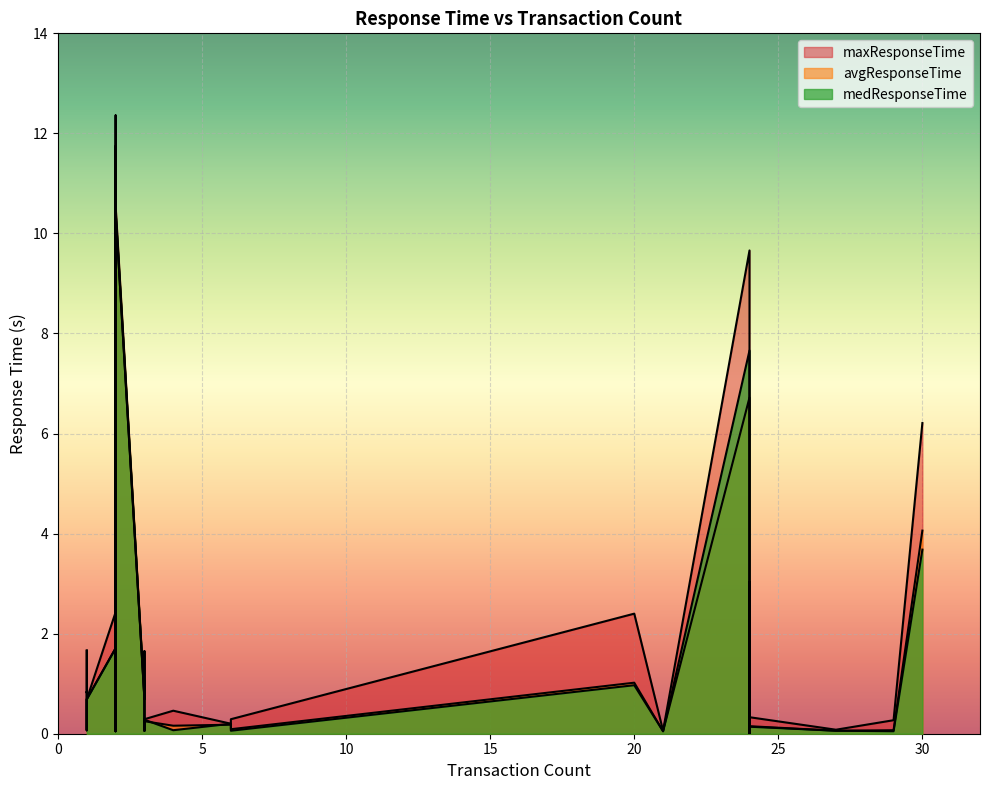

Does the chart display data point markers on the line(s)?

No